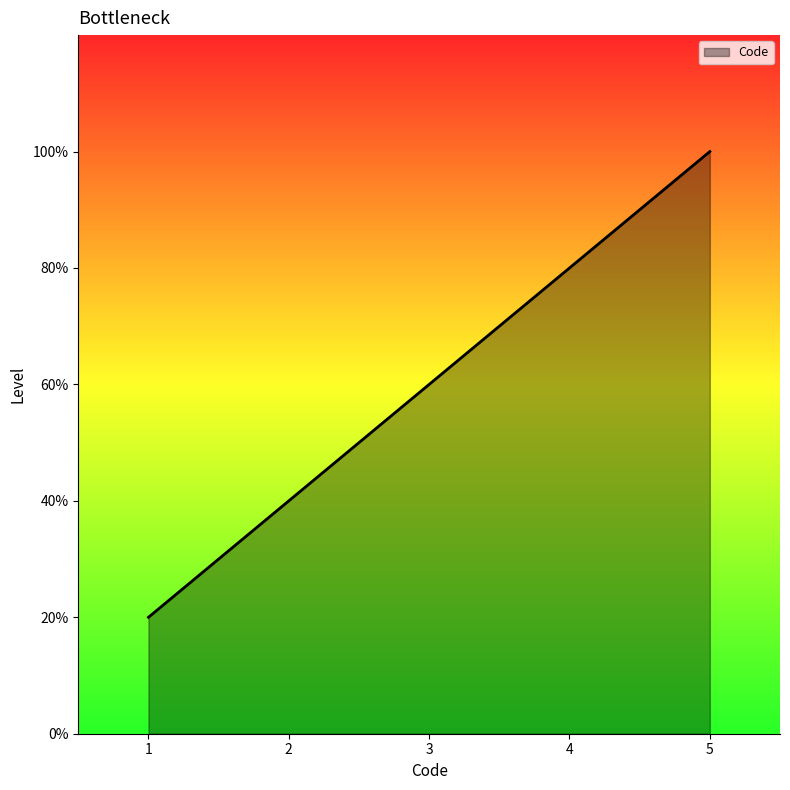

Does the chart have visible grid lines?

No